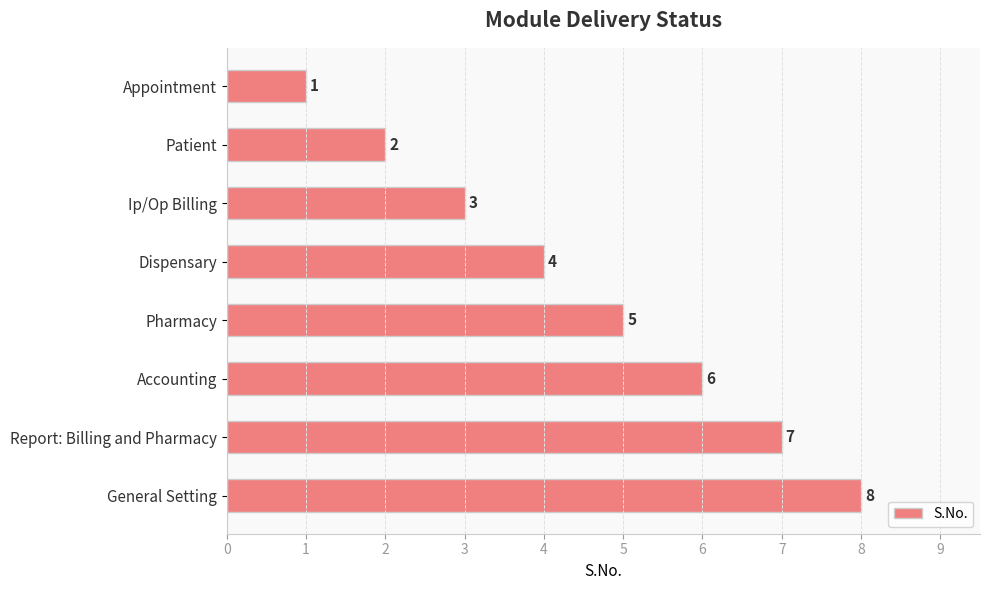

How many values are between 3 and 7?

5